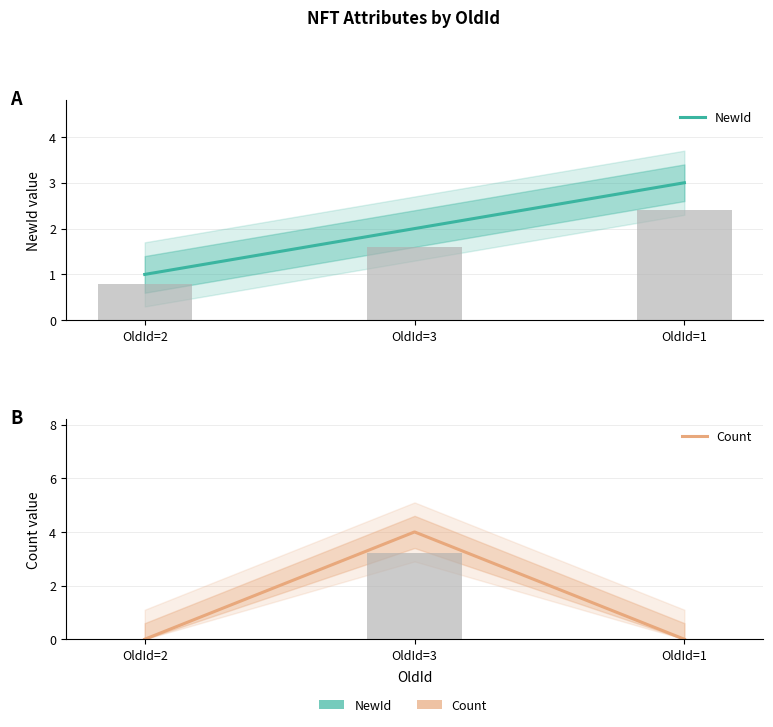

Is the value of Count at OldId=1 greater than the value of NewId at OldId=2?

No